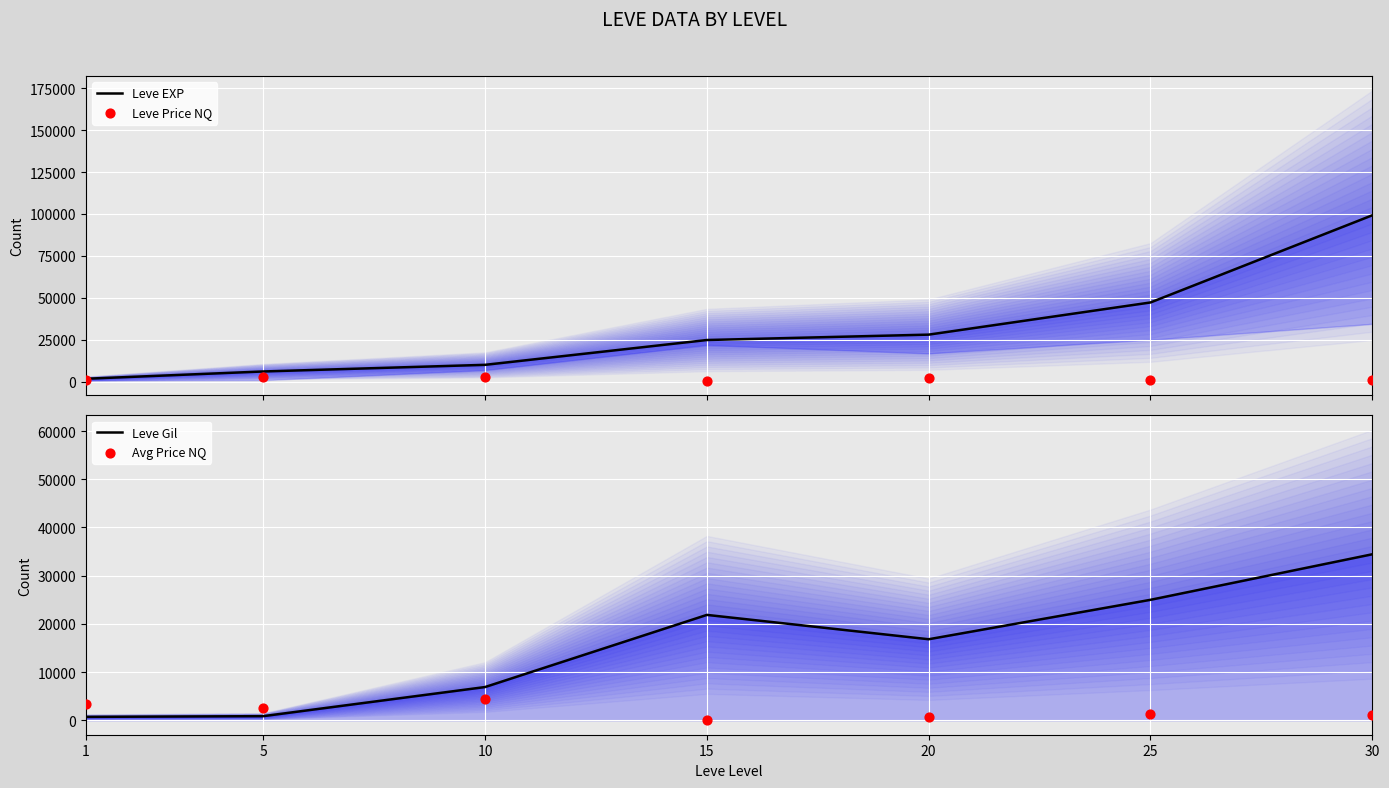

Which series contains the lowest Y value?

Avg Price NQ